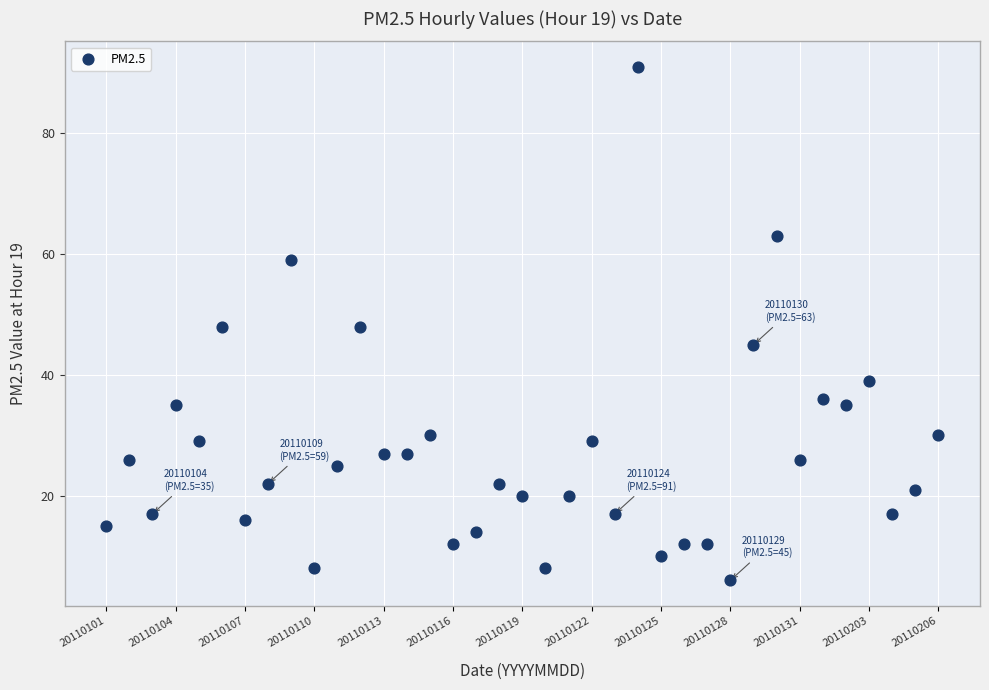

What is the range of X values (max minus min)?

36